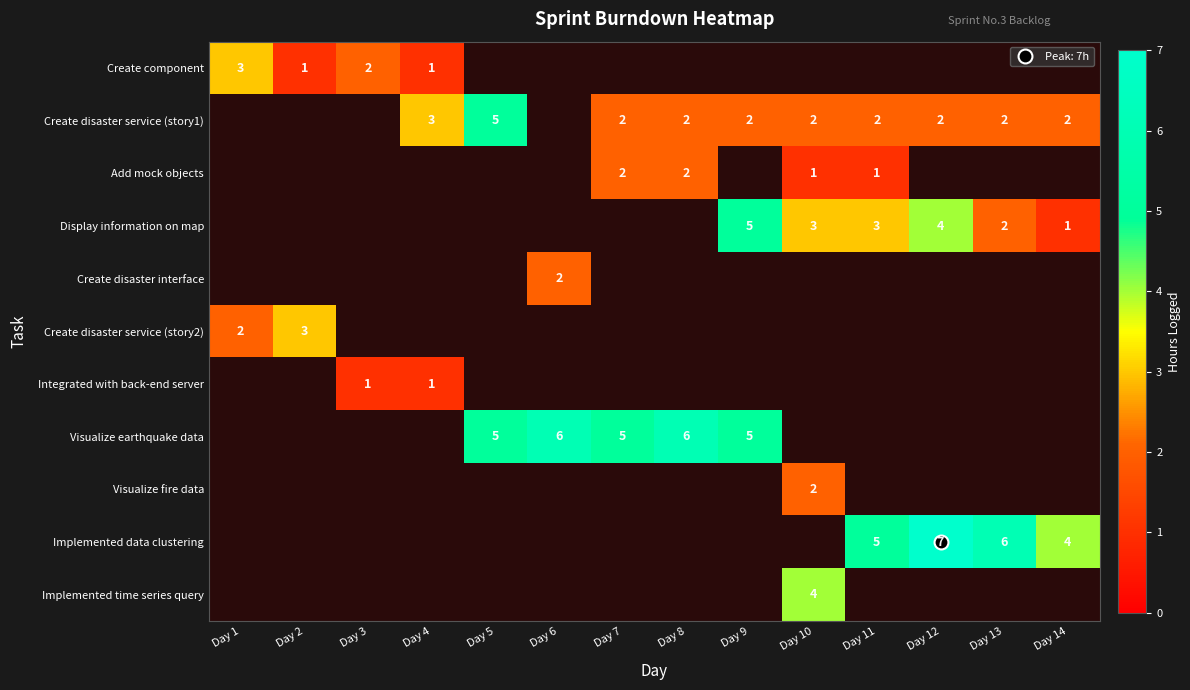

At which category does the chart reach its minimum across all series?

Day 2